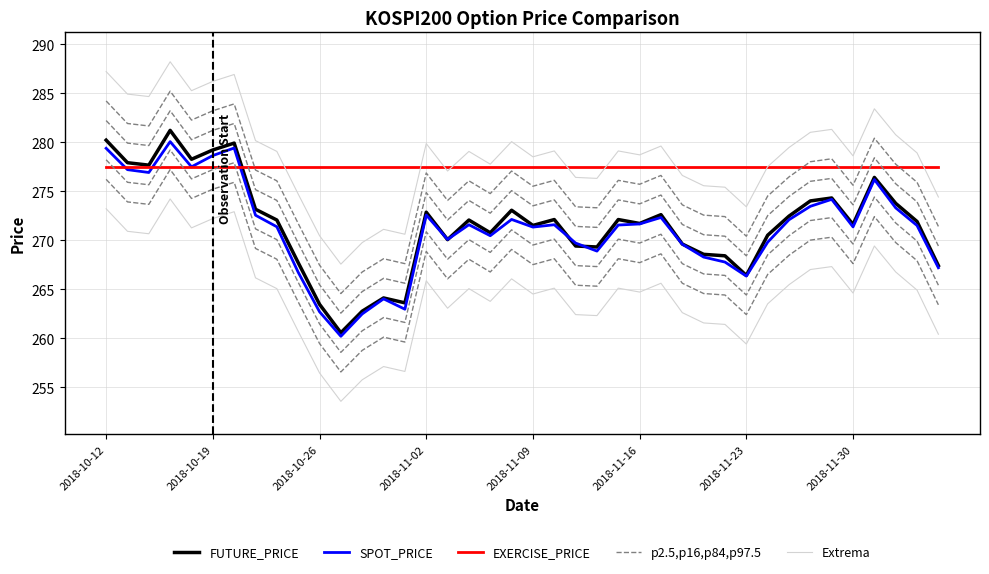

The value of SPOT_PRICE at 27 is 269.6. True or false?

True